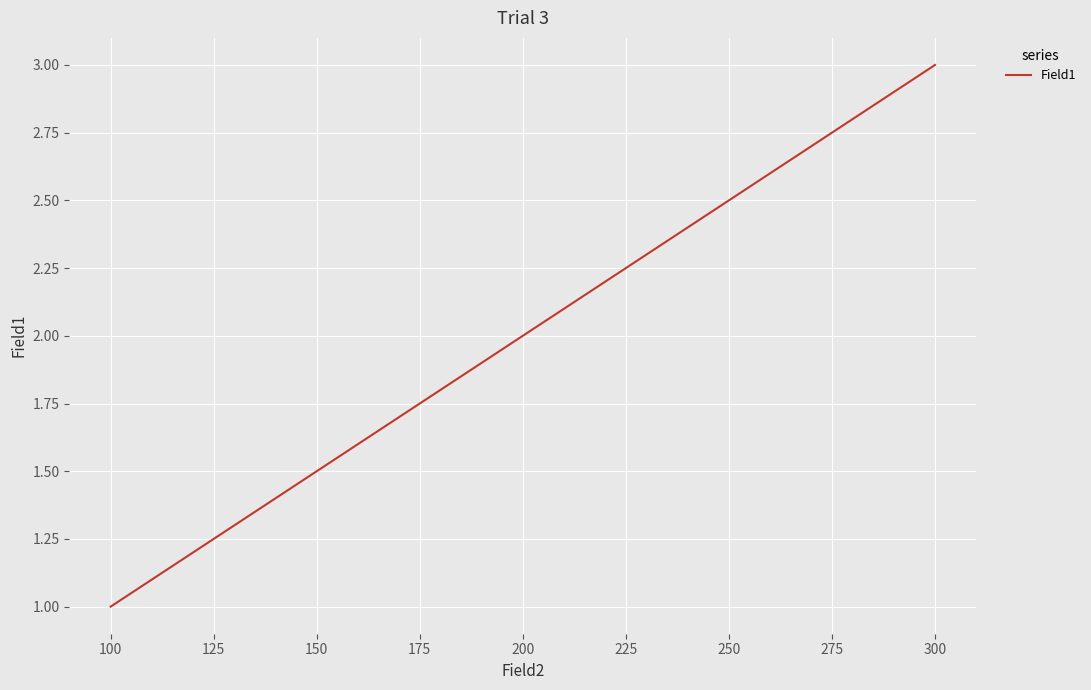

What is the change in value from 200 to 300?

+1